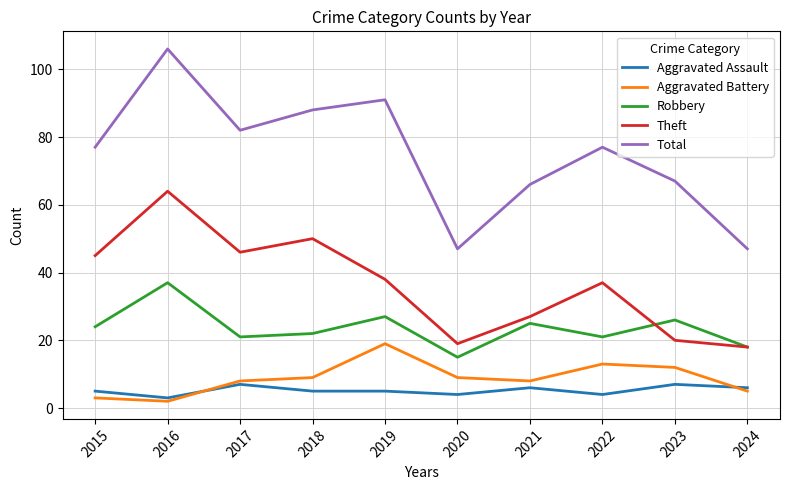

In Theft, how many points are lower than both neighbors (excluding endpoints)?

2